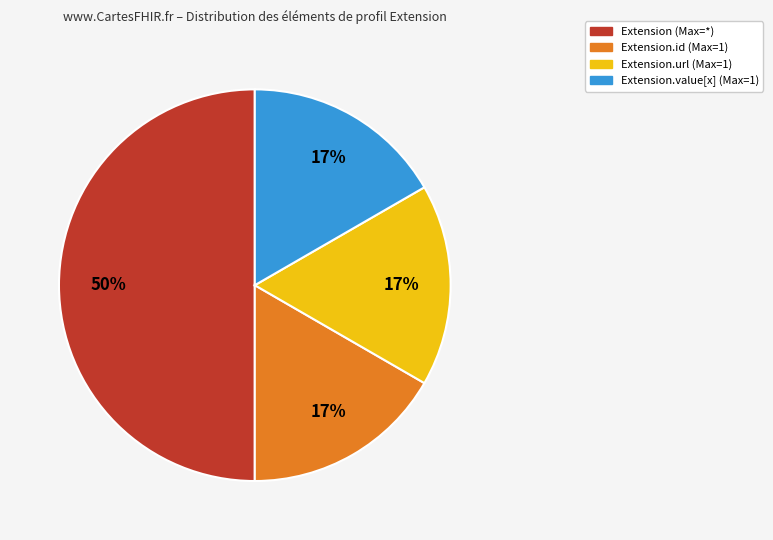

Count the number of slices in the pie.

4